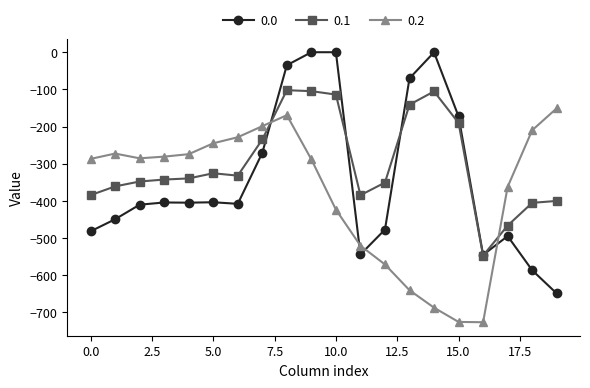

Which series ends up on top after the final intersection of 0.2 and 0.1?

0.2